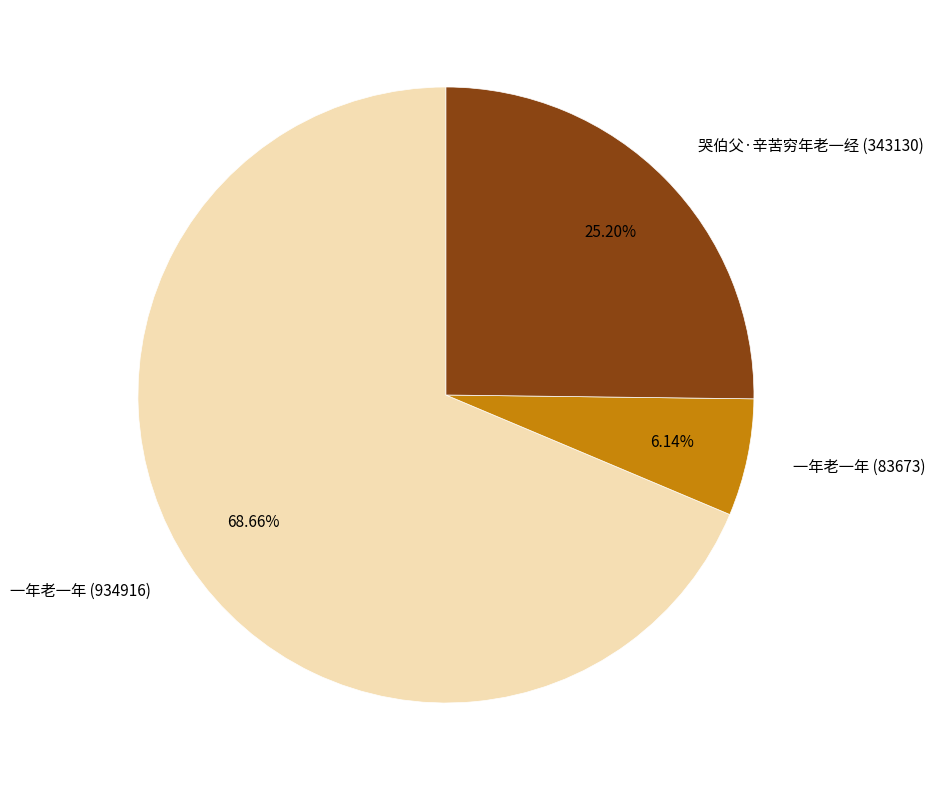

To the nearest percent, what is the combined percentage of 一年老一年 (83673) and 哭伯父·辛苦穷年老一经 (343130)?

31%